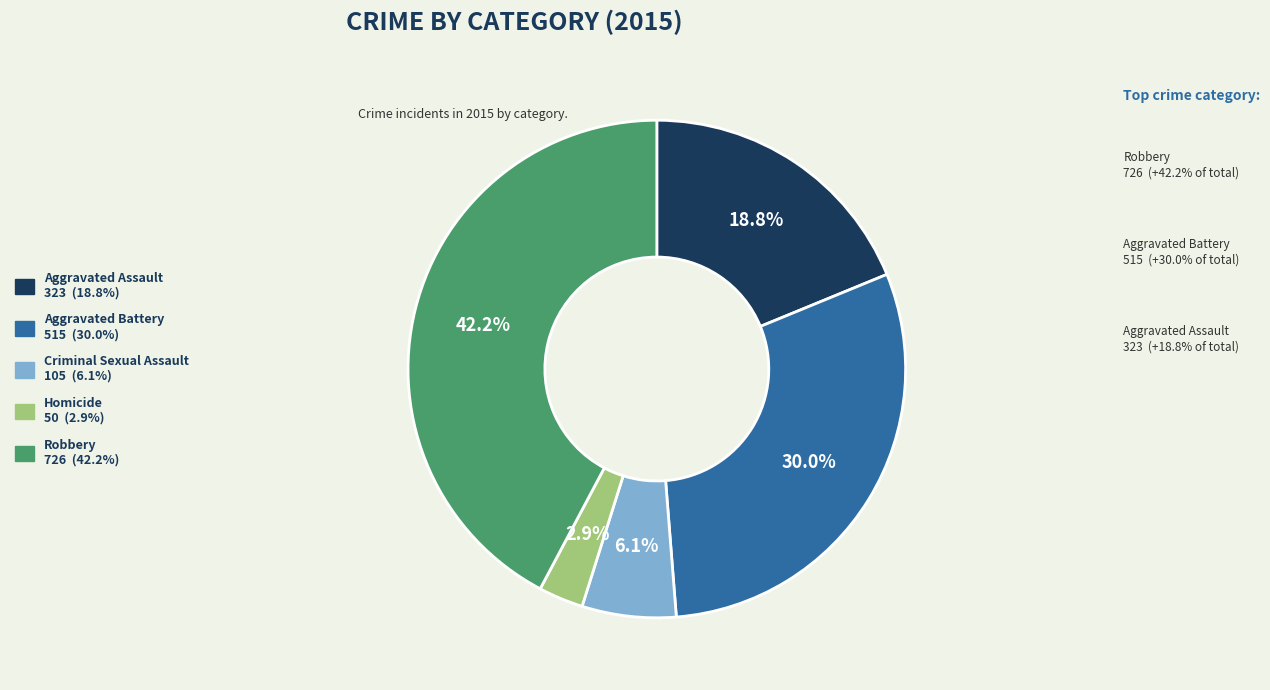

Rank the categories by value from lowest to highest.

Homicide, Criminal Sexual Assault, Aggravated Assault, Aggravated Battery, Robbery